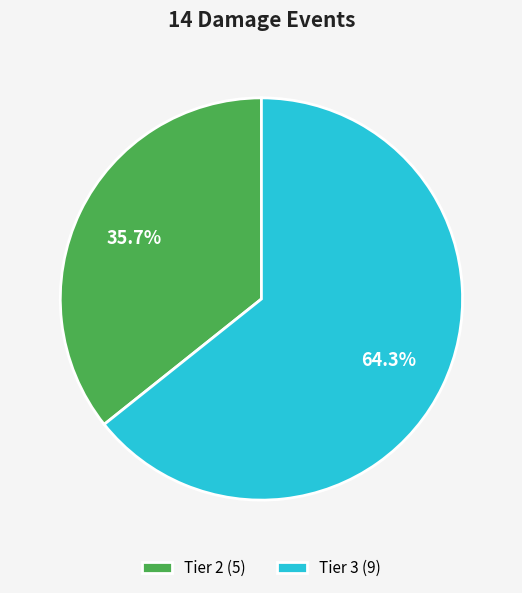

The Tier 2 slice represents 36% of the pie. True or false?

True